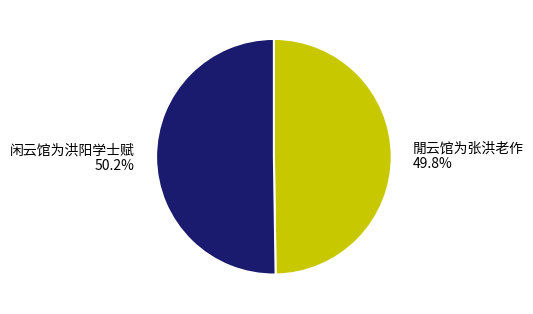

What portion of the pie excludes 闲云馆为洪阳学士赋 50.2%?

49.8%